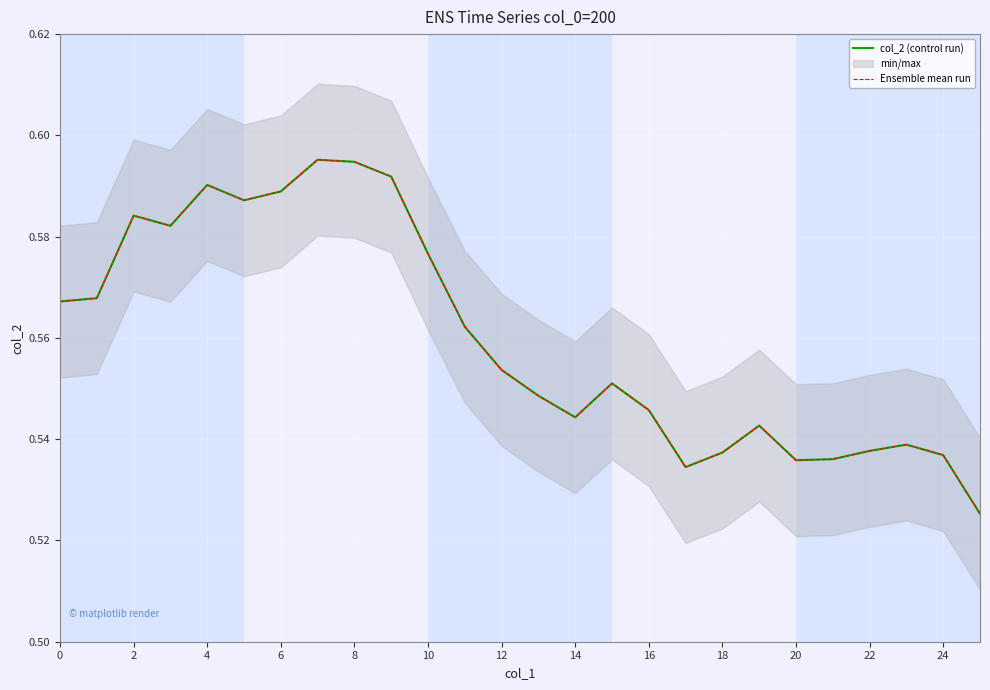

What is the label of the 5th point from the right?

21